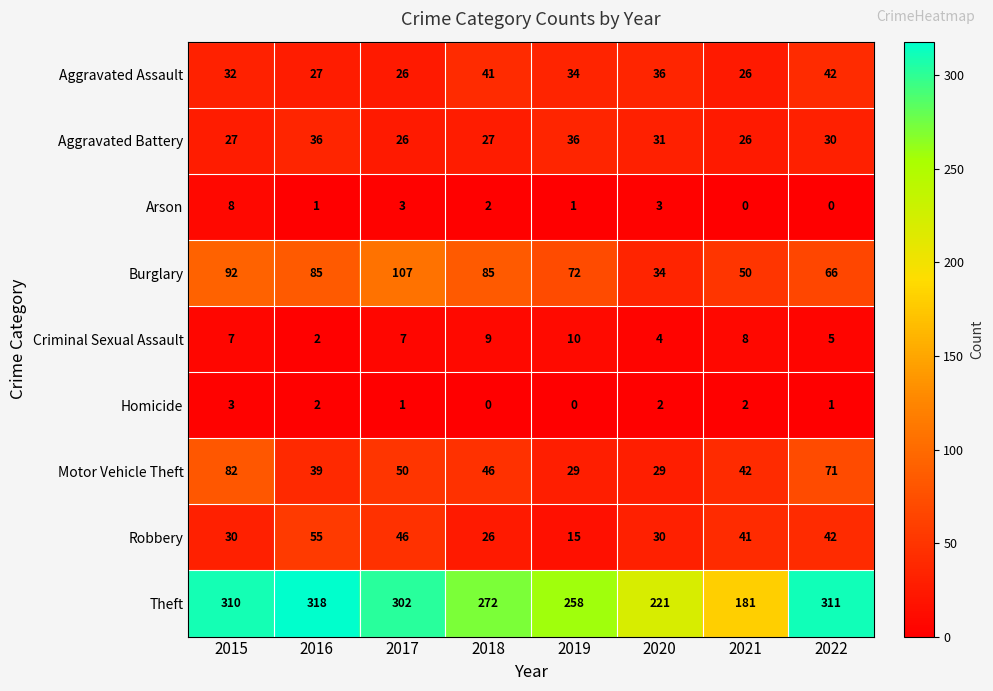

Rank the series by their maximum value, from highest to lowest.

Theft, Burglary, Motor Vehicle Theft, Robbery, Aggravated Assault, Aggravated Battery, Criminal Sexual Assault, Arson, Homicide